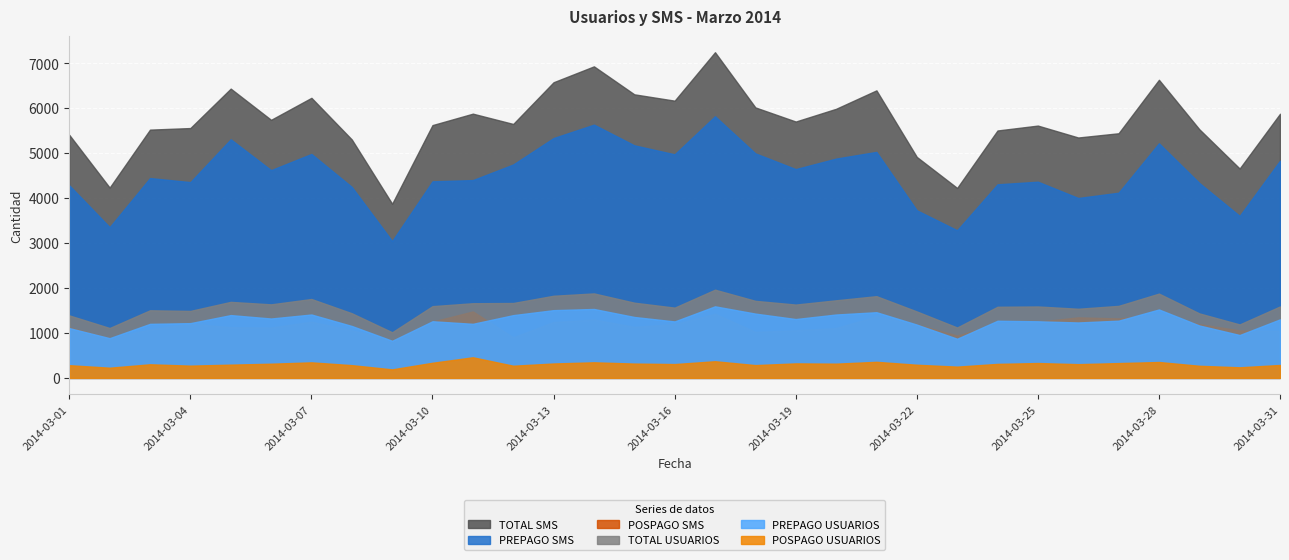

True or false: TOTAL USUARIOS has a value of 1725 at 2014-03-20.

True